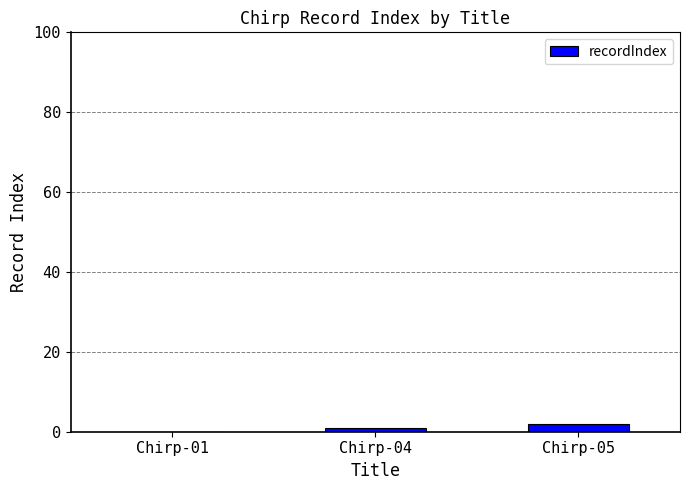

What is the change in value from Chirp-01 to Chirp-05?

+2